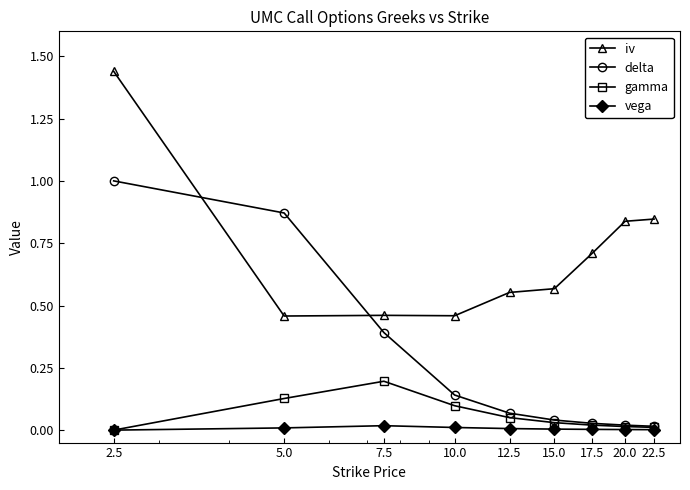

Which series has the largest total across all categories?

iv